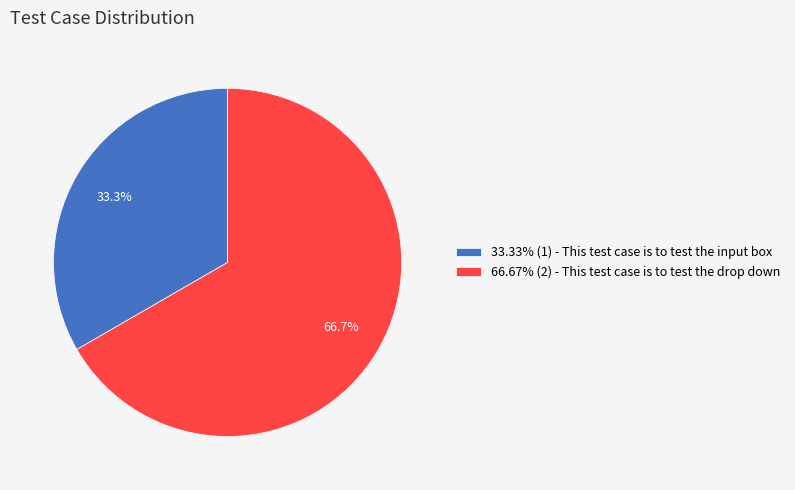

What is the ratio of the value at 33.33% (1) - This test case is to test the input box to the value at 66.67% (2) - This test case is to test the drop down?

0.5